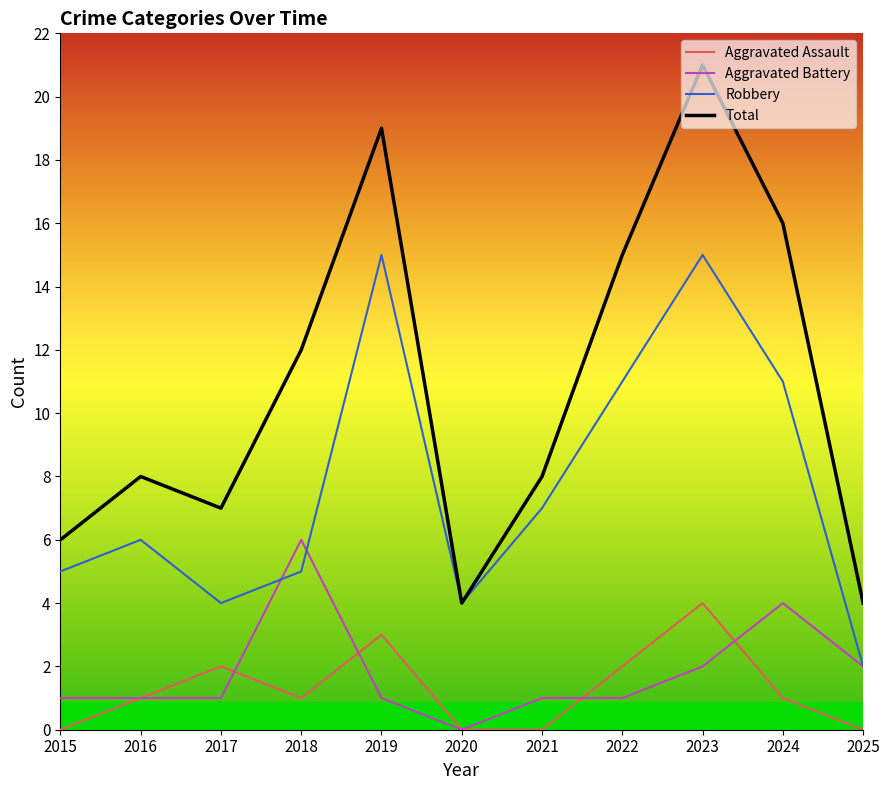

At 2018, list the series in order from largest to smallest.

Total, Aggravated Battery, Robbery, Aggravated Assault